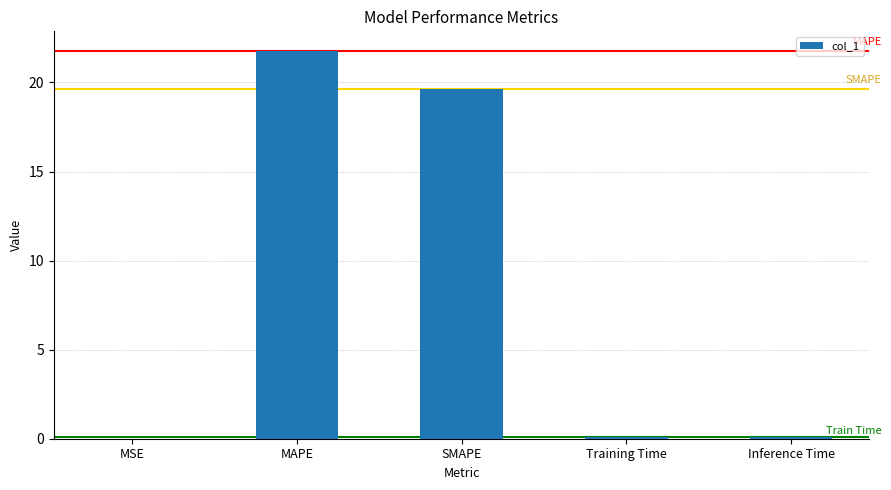

Is it true that the value at SMAPE is 19.6?

True